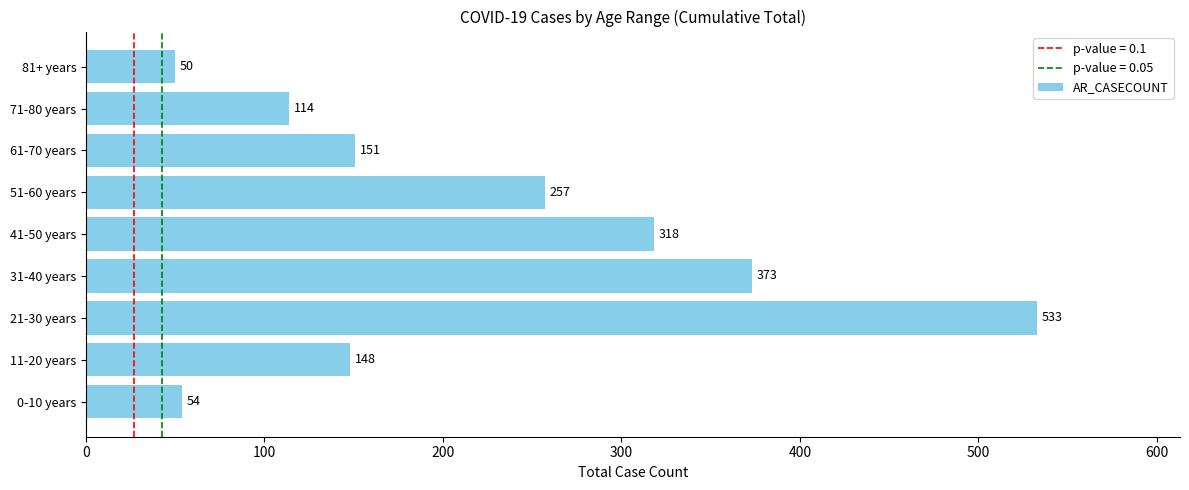

Approximately how many times larger is the value at 31-40 years compared to 61-70 years?

2.5